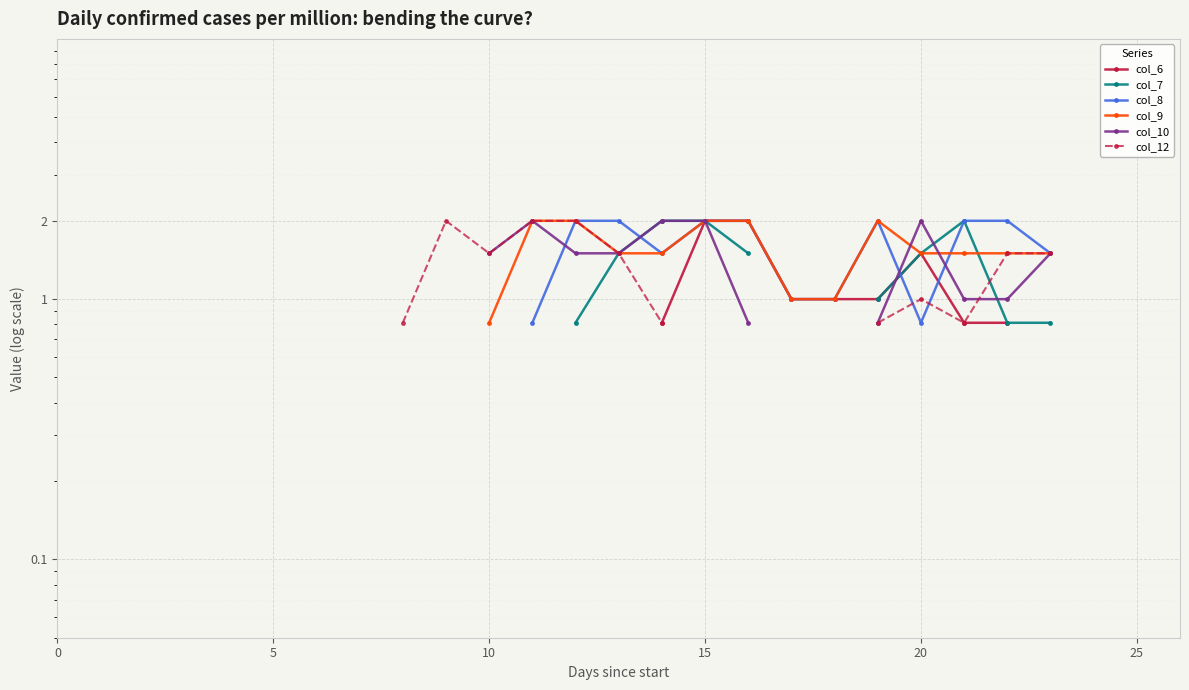

True or false: col_9 and col_12 intersect in this chart.

False